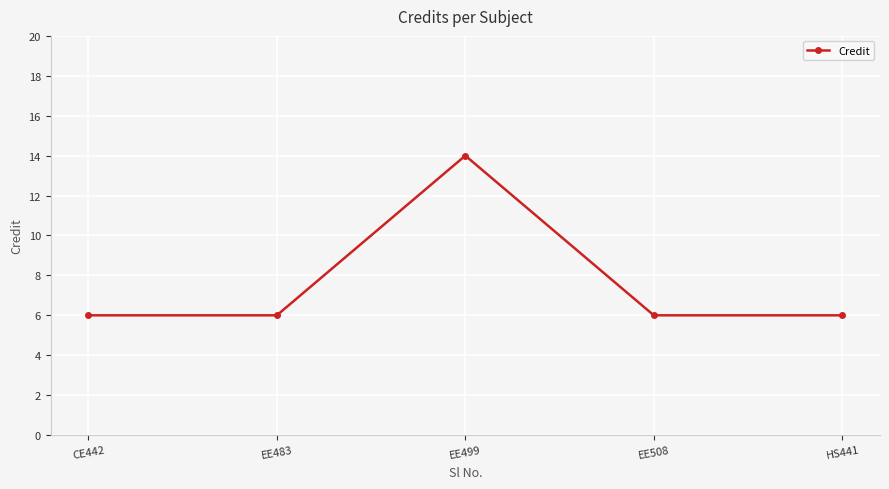

The value at EE508 is 4. True or false?

False